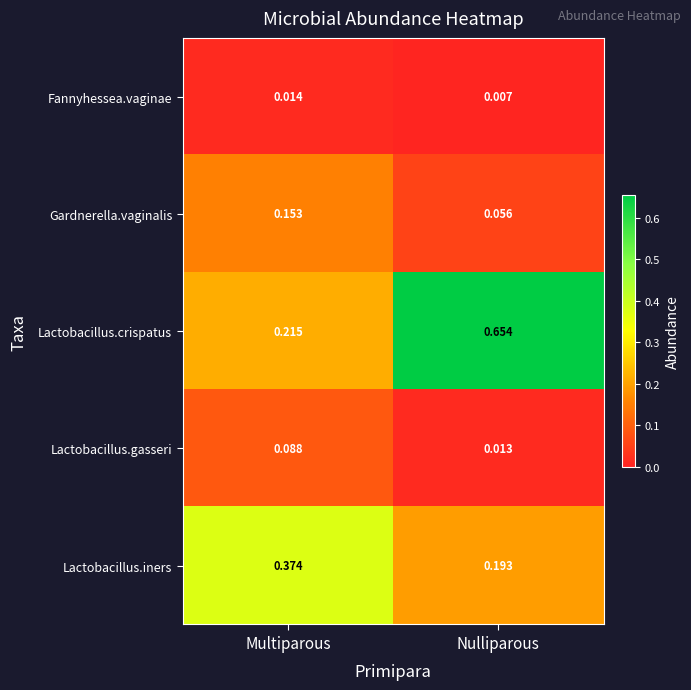

At which label does Gardnerella.vaginalis reach its minimum?

Nulliparous